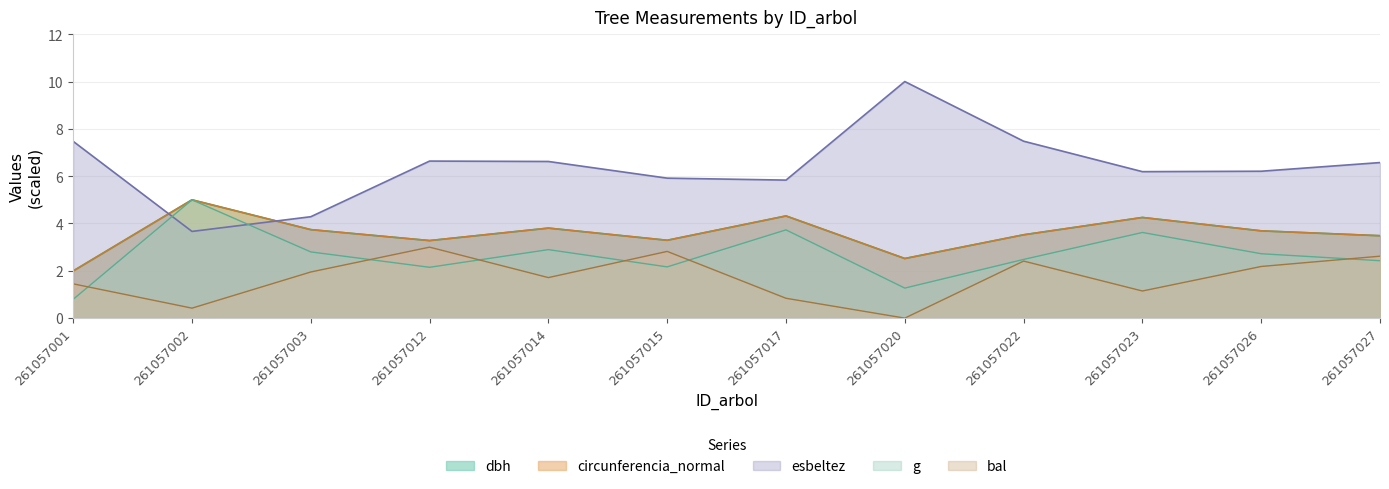

At how many categories does at least one series exceed 8?

1